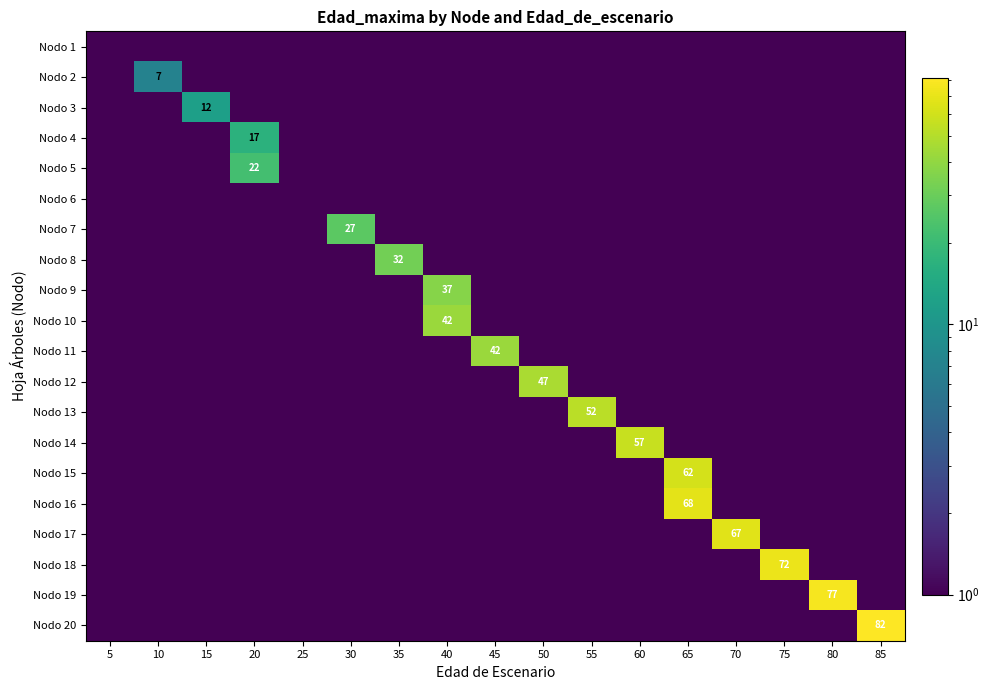

What is the total value across all series at 55?

61.5